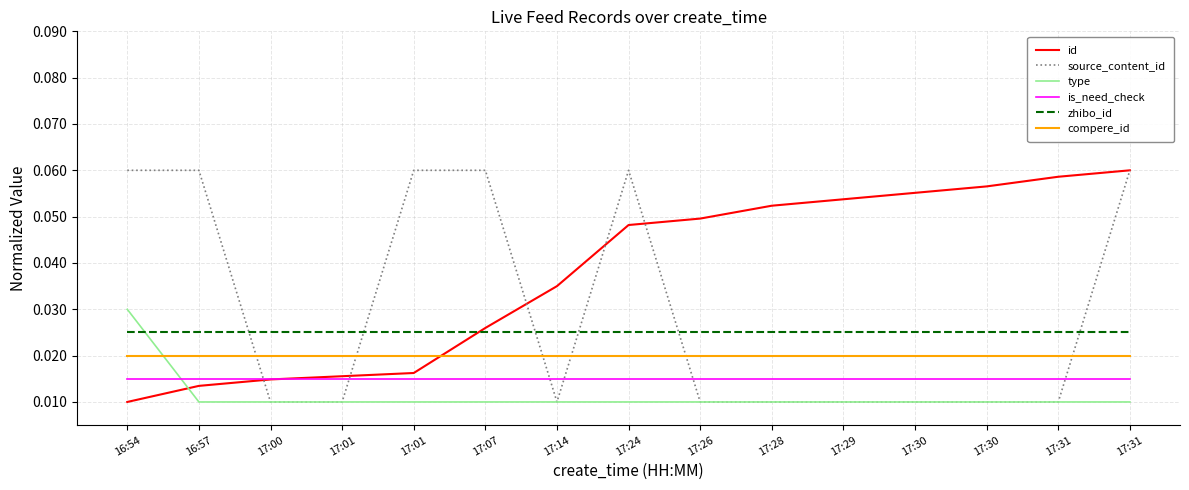

What is the total value across all series at 17:24?

0.2